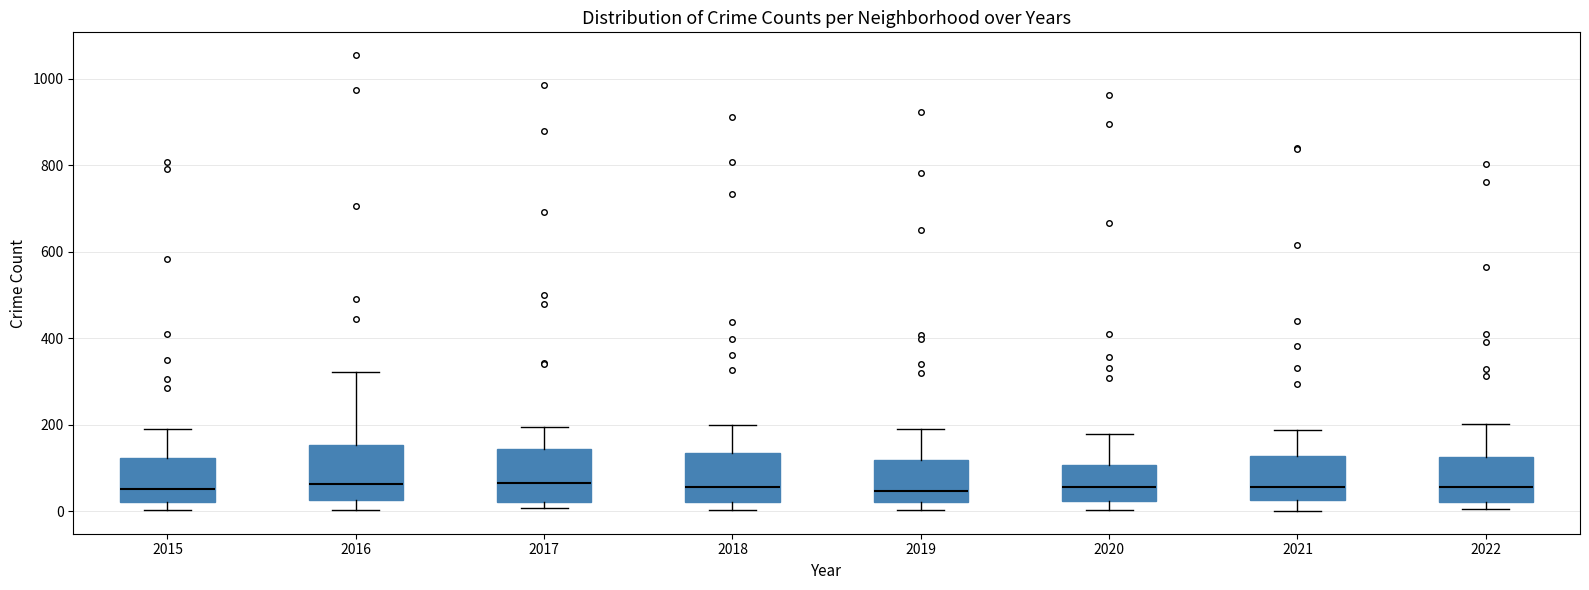

Reading left to right, transcribe this box plot: for each box, give where its median line is, the range the box spans, and where its two whiskers end, as read against the y-axis. The values are not printed on the chart, so give them approximately, as read against the axis.

2015: median 60, box 20 to 120, whiskers 0 to 200
2016: median 60, box 20 to 160, whiskers 0 to 320
2017: median 60, box 20 to 140, whiskers 0 to 200
2018: median 60, box 20 to 140, whiskers 0 to 200
2019: median 40, box 20 to 120, whiskers 0 to 200
2020: median 60, box 20 to 100, whiskers 0 to 180
2021: median 60, box 20 to 120, whiskers 0 to 180
2022: median 60, box 20 to 120, whiskers 0 to 200